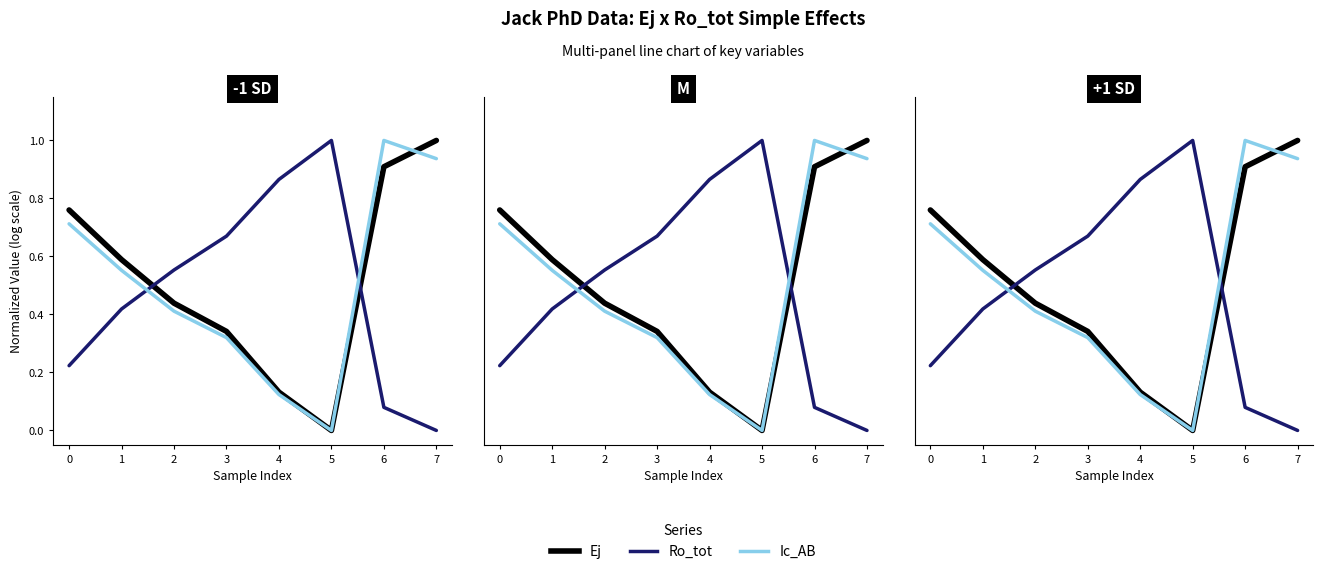

At which category does the chart reach its minimum across all series?

5